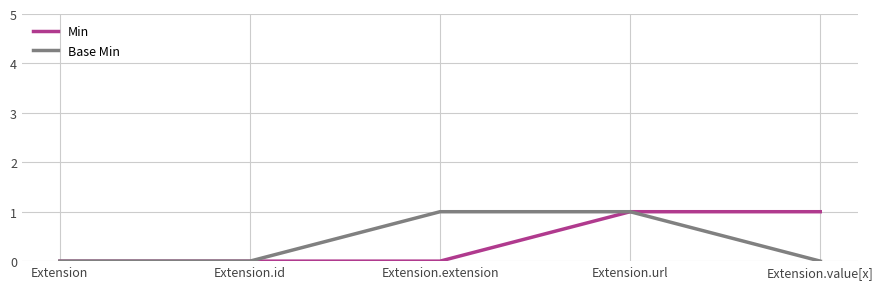

What is the difference between the maximum and minimum values in the Base Min series?

1